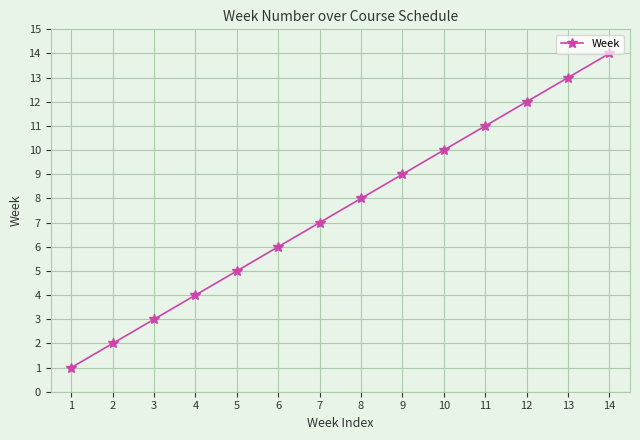

Is it true that the value at 8 is 4?

False